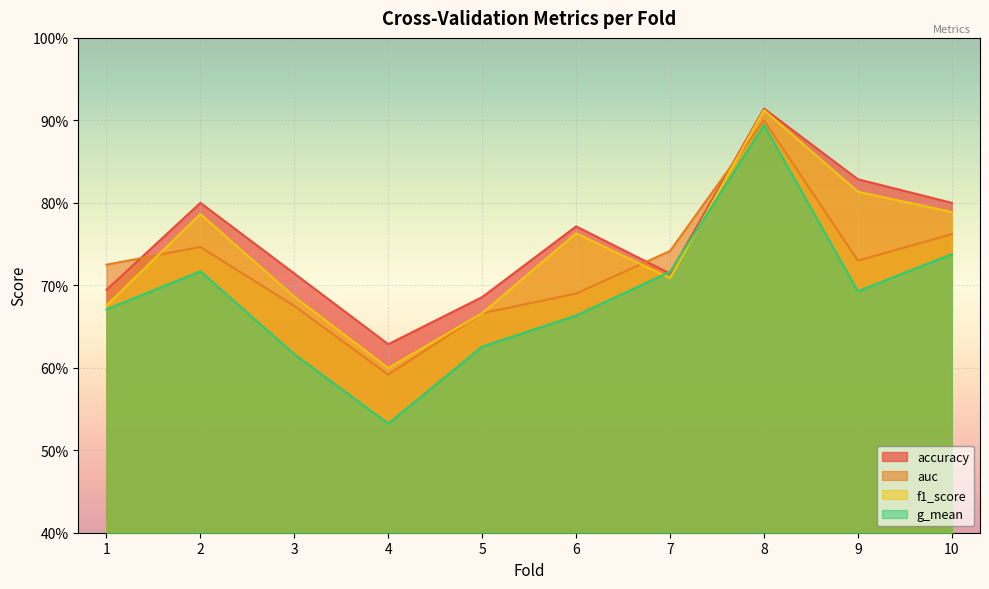

What is the sum of the f1_score values at 6 and 8?

1.7